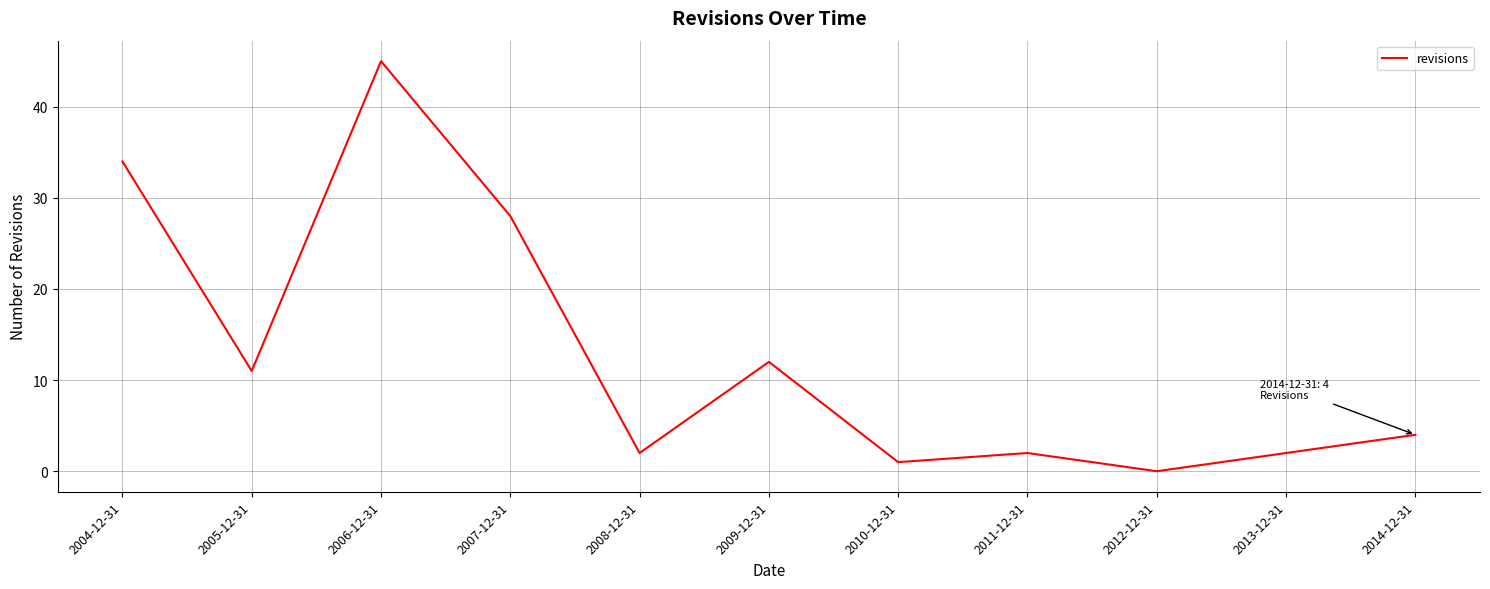

At which category does the data reach its first local valley?

2005-12-31